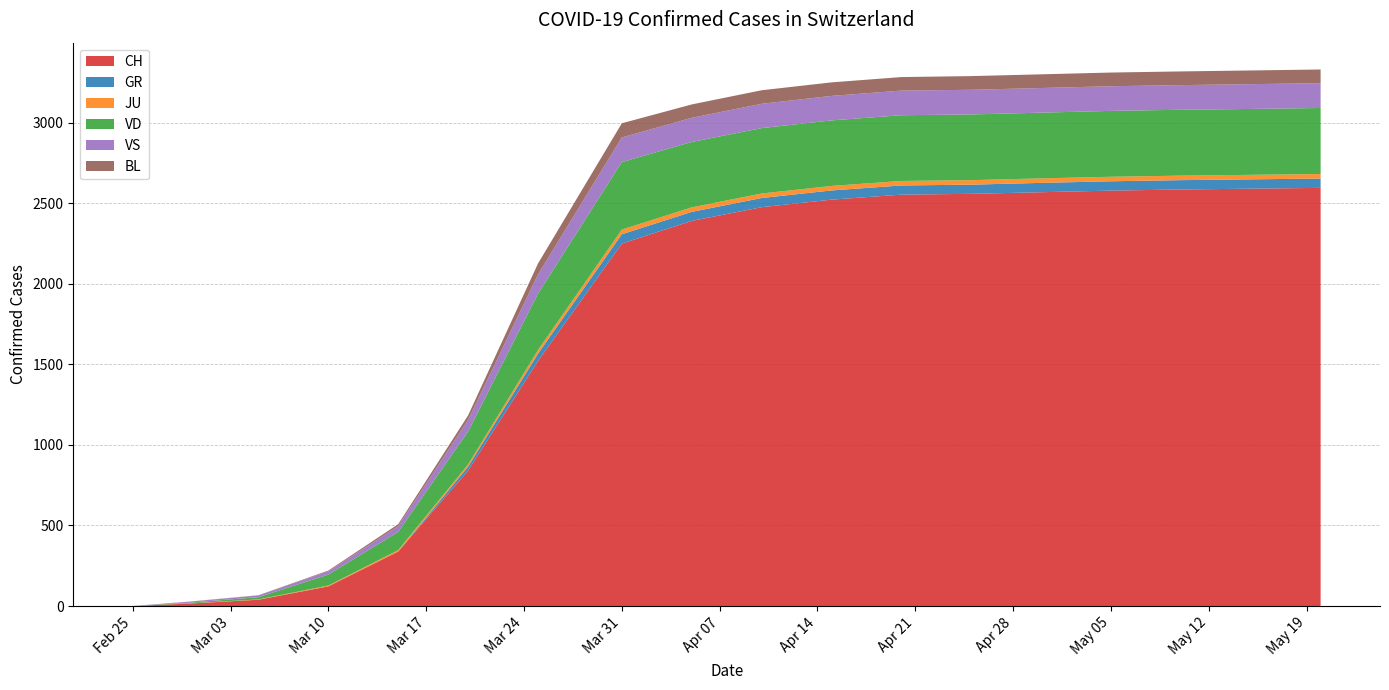

Reading right to left, list all the values displayed in this chart.

CH: 2020-05-20=2596	2020-05-15=2591	2020-05-10=2586	2020-05-05=2579	2020-04-30=2569	2020-04-25=2559	2020-04-20=2554	2020-04-15=2523	2020-04-10=2476	2020-04-05=2391	2020-03-31=2250	2020-03-25=1521	2020-03-20=841	2020-03-15=338	2020-03-10=122	2020-03-05=39	2020-02-29=15	2020-02-25=0
GR: 2020-05-20=58	2020-05-15=58	2020-05-10=58	2020-05-05=58	2020-04-30=58	2020-04-25=57	2020-04-20=57	2020-04-15=57	2020-04-10=57	2020-04-05=56	2020-03-31=58	2020-03-25=45	2020-03-20=24	2020-03-15=0	2020-03-10=0	2020-03-05=0	2020-02-29=0	2020-02-25=0
JU: 2020-05-20=28	2020-05-15=28	2020-05-10=28	2020-05-05=28	2020-04-30=28	2020-04-25=28	2020-04-20=28	2020-04-15=28	2020-04-10=28	2020-04-05=28	2020-03-31=29	2020-03-25=23	2020-03-20=14	2020-03-15=9	2020-03-10=5	2020-03-05=2	2020-02-29=1	2020-02-25=0
VD: 2020-05-20=410	2020-05-15=409	2020-05-10=409	2020-05-05=409	2020-04-30=408	2020-04-25=408	2020-04-20=408	2020-04-15=407	2020-04-10=406	2020-04-05=406	2020-03-31=419	2020-03-25=350	2020-03-20=204	2020-03-15=113	2020-03-10=68	2020-03-05=14	2020-02-29=4	2020-02-25=0
VS: 2020-05-20=154	2020-05-15=154	2020-05-10=153	2020-05-05=153	2020-04-30=153	2020-04-25=153	2020-04-20=153	2020-04-15=152	2020-04-10=151	2020-04-05=150	2020-03-31=153	2020-03-25=119	2020-03-20=73	2020-03-15=36	2020-03-10=20	2020-03-05=11	2020-02-29=6	2020-02-25=0
BL: 2020-05-20=85	2020-05-15=85	2020-05-10=85	2020-05-05=85	2020-04-30=85	2020-04-25=85	2020-04-20=84	2020-04-15=84	2020-04-10=84	2020-04-05=83	2020-03-31=88	2020-03-25=68	2020-03-20=27	2020-03-15=12	2020-03-10=5	2020-03-05=1	2020-02-29=1	2020-02-25=0